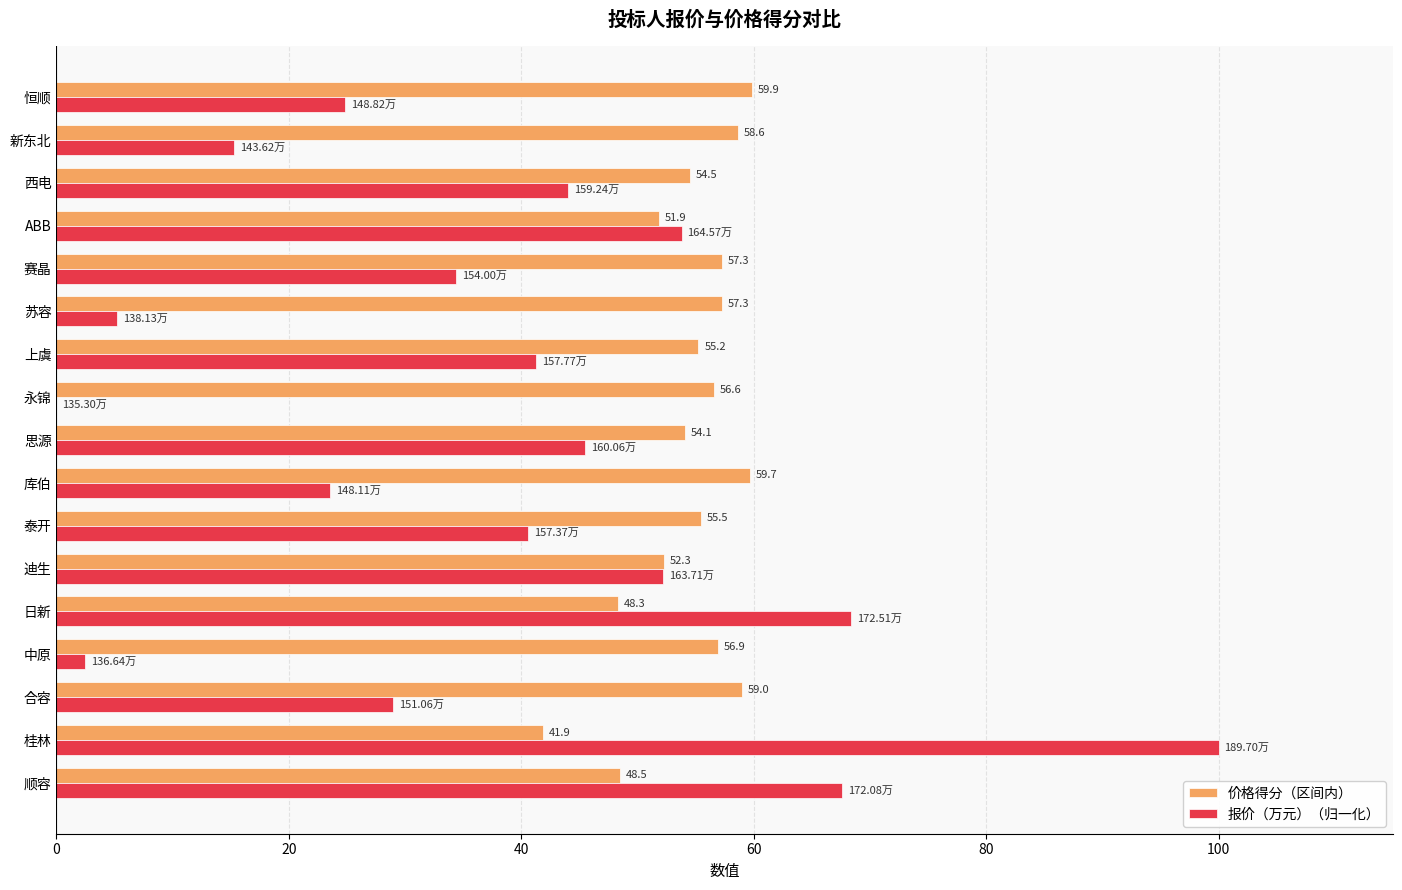

At which category is the sum across all series the highest?

桂林